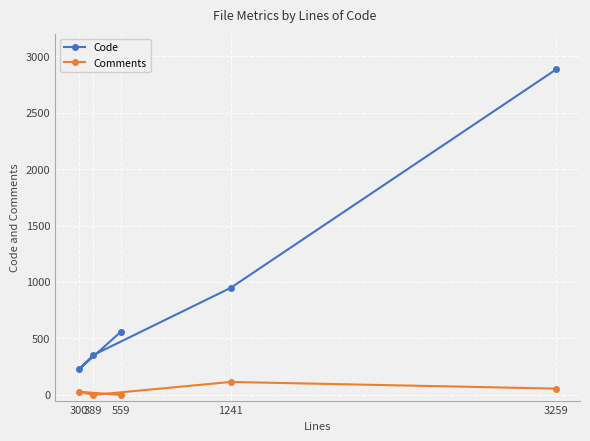

Reading left to right, list all the values displayed in this chart.

Code: 300=226	389=353	559=558	1241=948	3259=2882
Comments: 300=29	389=0	559=0	1241=115	3259=56